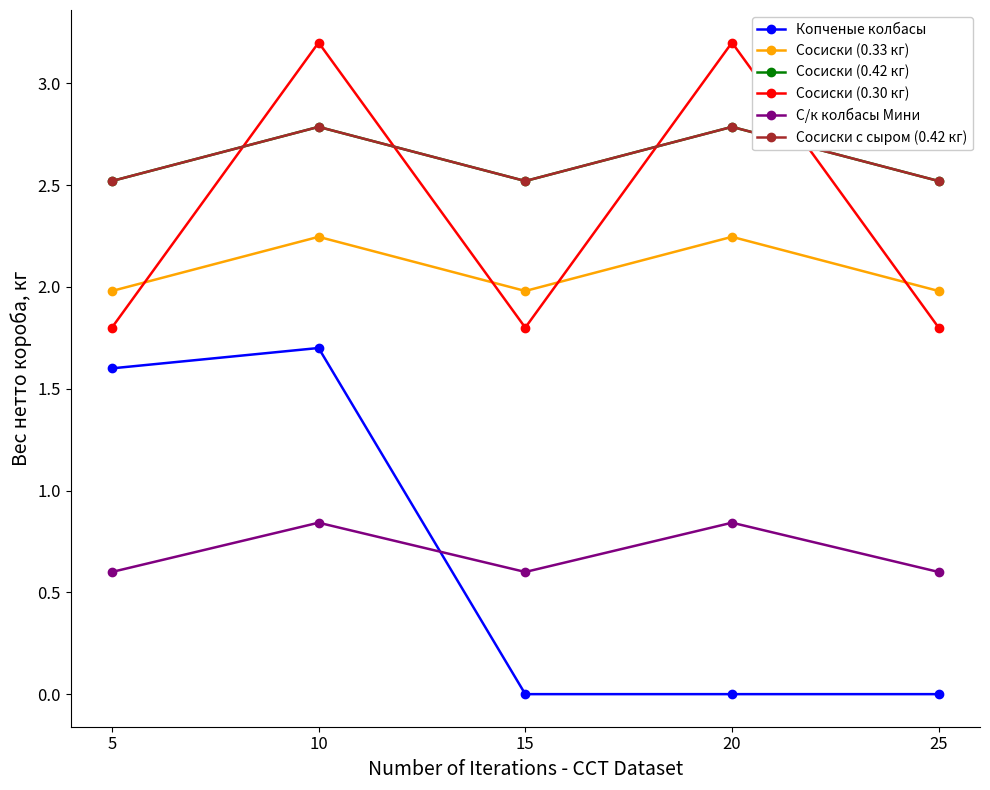

What is the value of the Копченые колбасы point at the 2nd from the left?

1.7